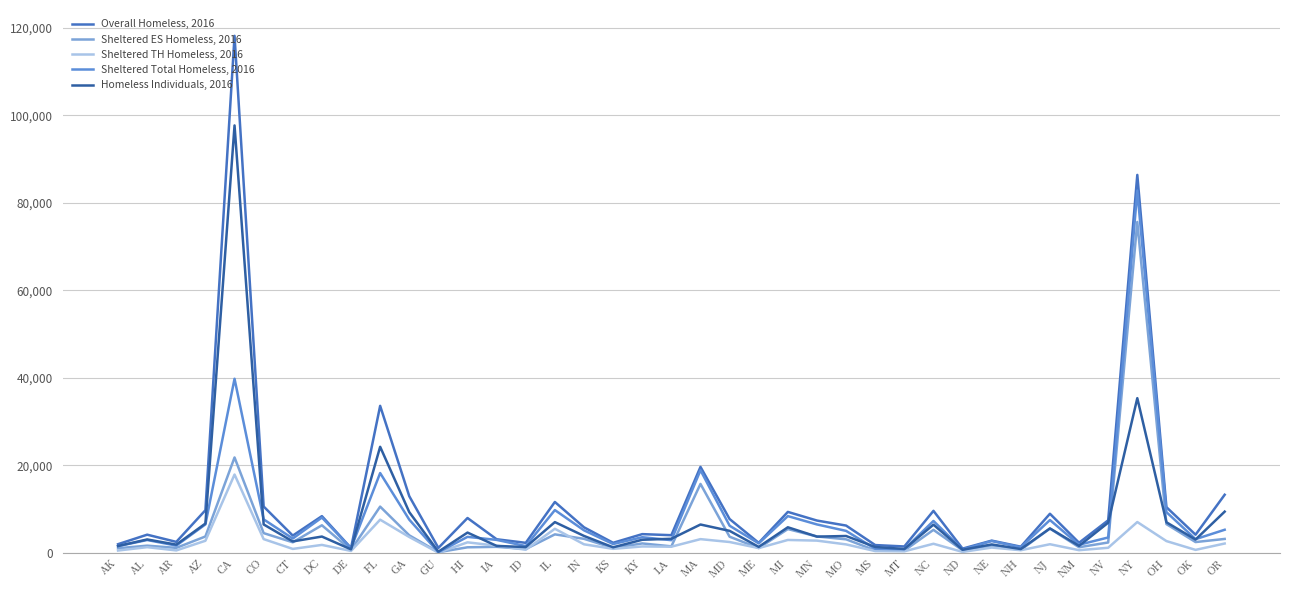

What is the minimum value for Sheltered TH Homeless, 2016?

7